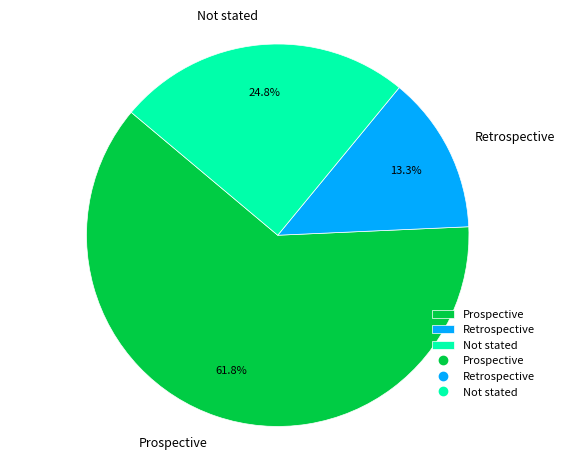

What percentage is the Retrospective slice, to the nearest percent?

13%